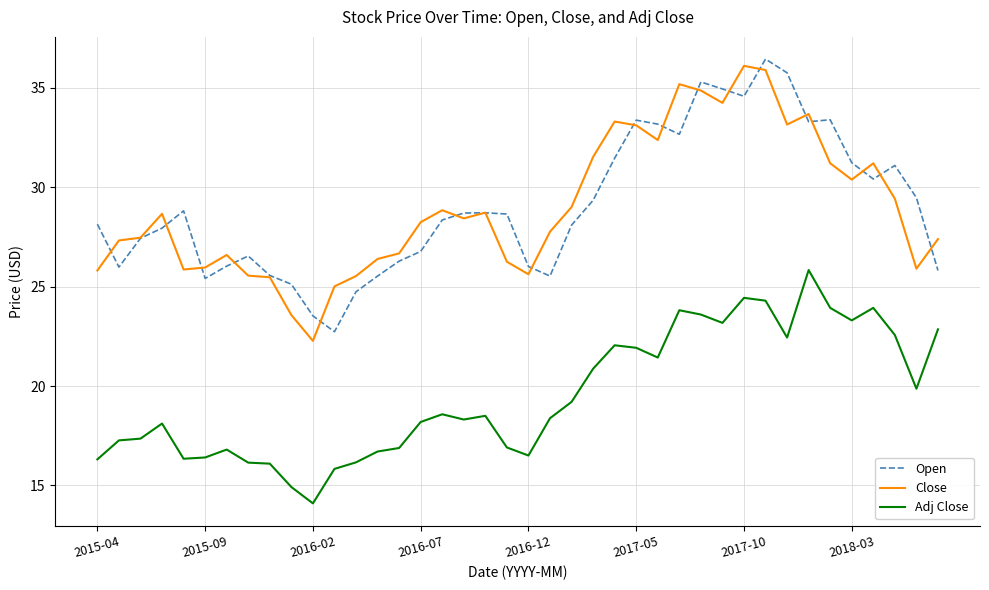

What is the minimum value shown in the chart?

14.1